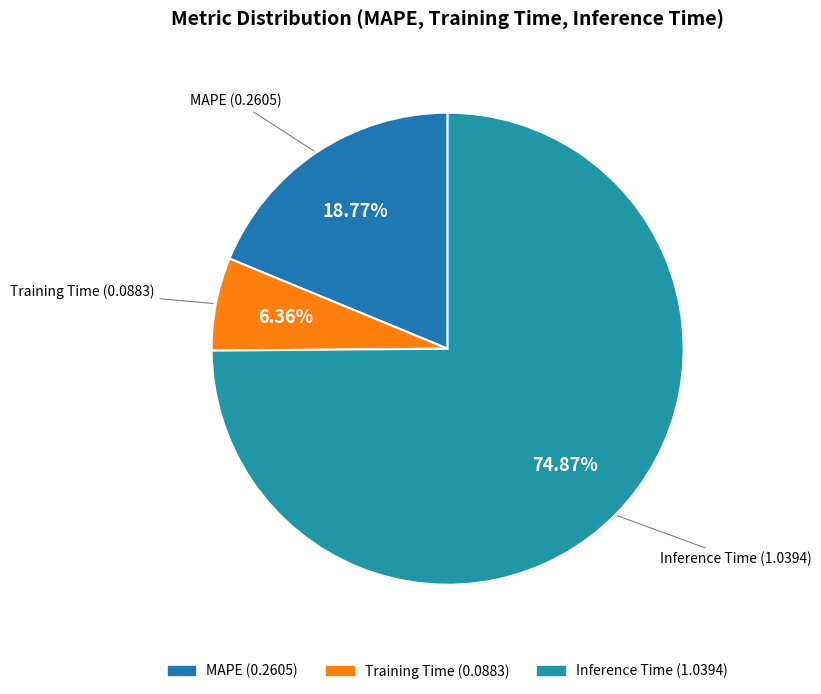

To the nearest percent, what is the combined percentage of Training Time and MAPE?

25%